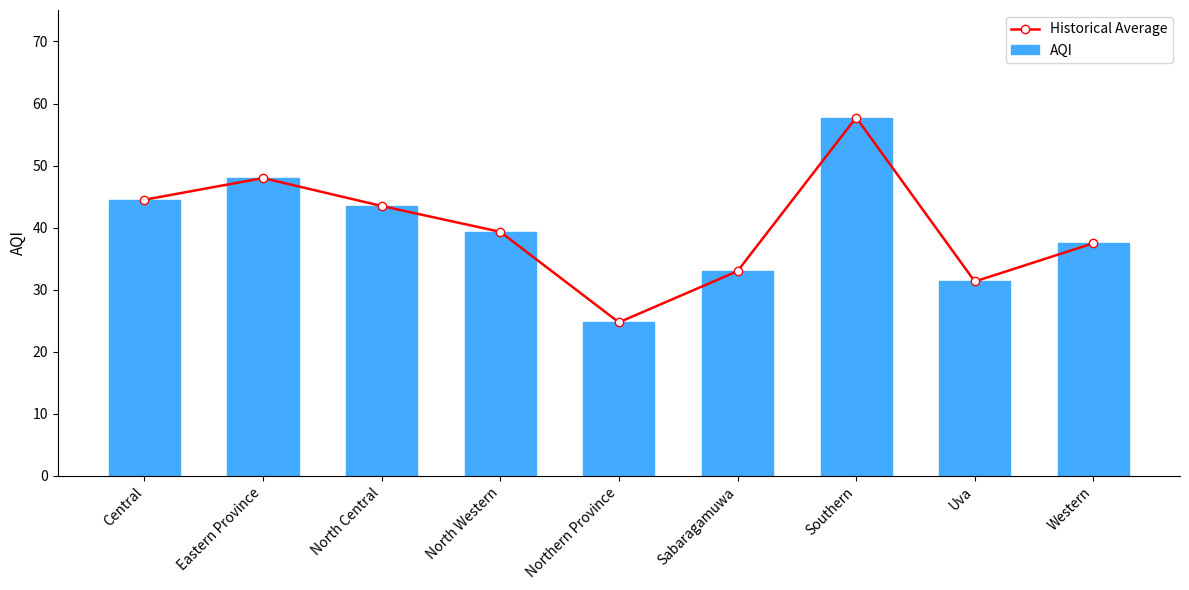

The AQI series shows 68.5 at North Western. True or false?

False